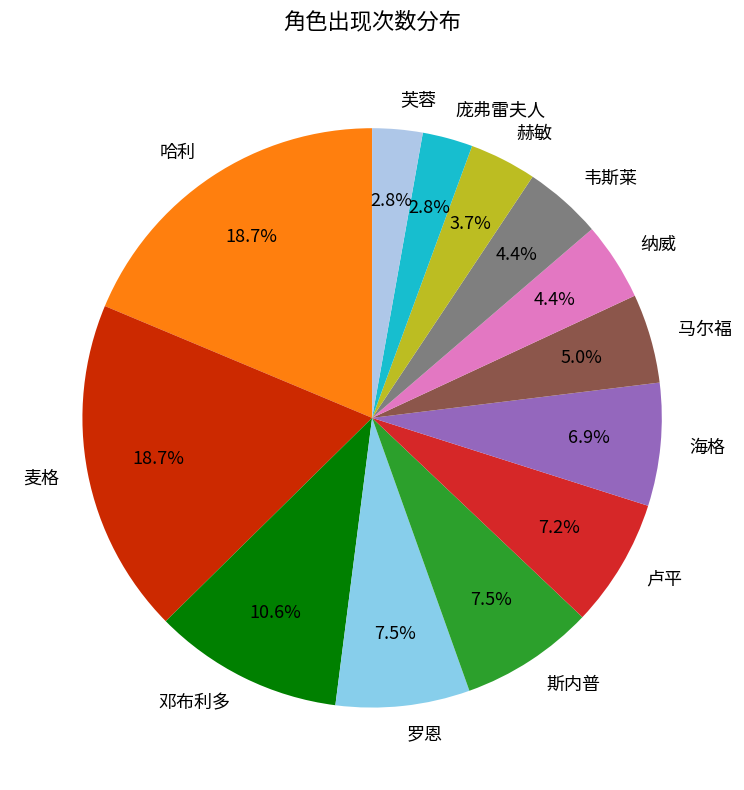

Is 纳威 the majority of the pie?

No